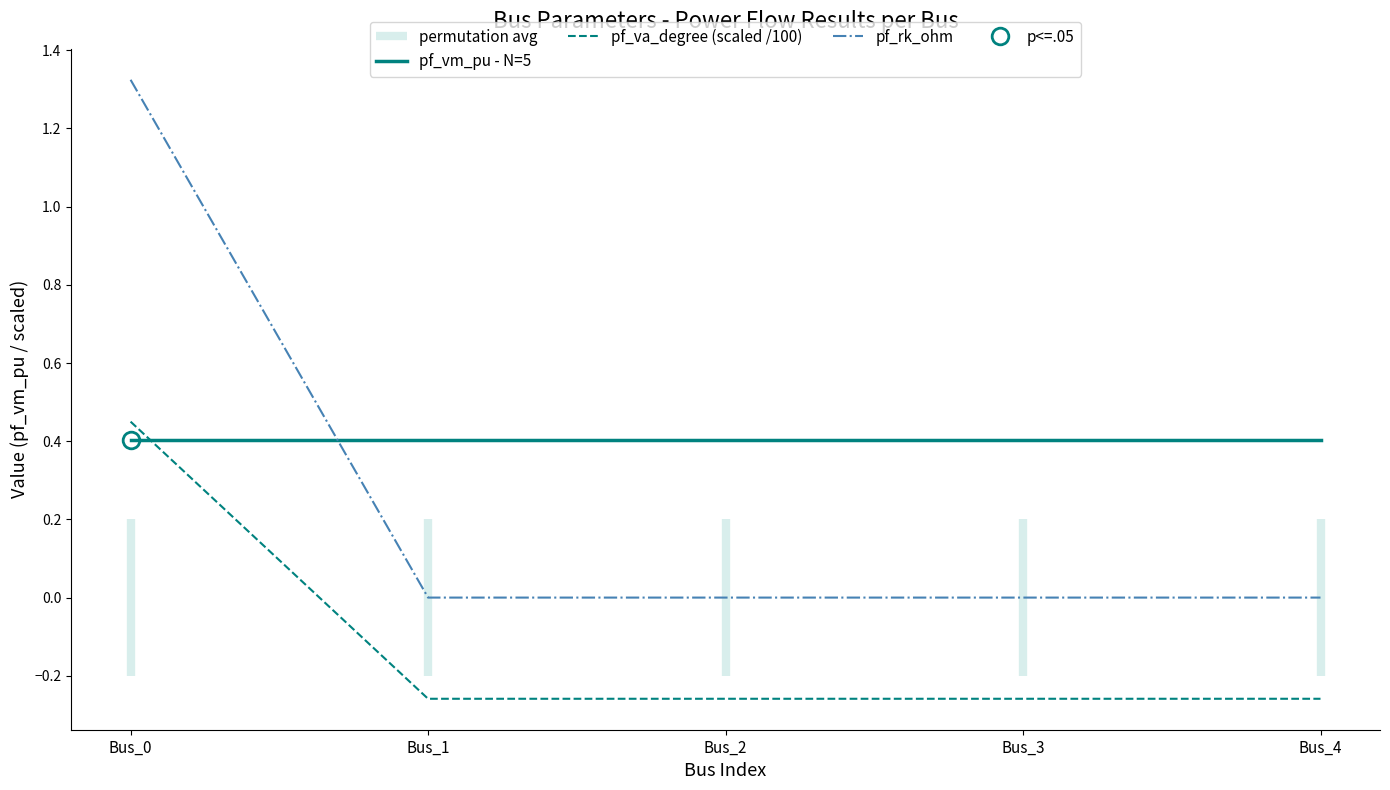

List the series in order of their peak value, lowest first.

pf_vm_pu - N=5, pf_va_degree (scaled /100), pf_rk_ohm